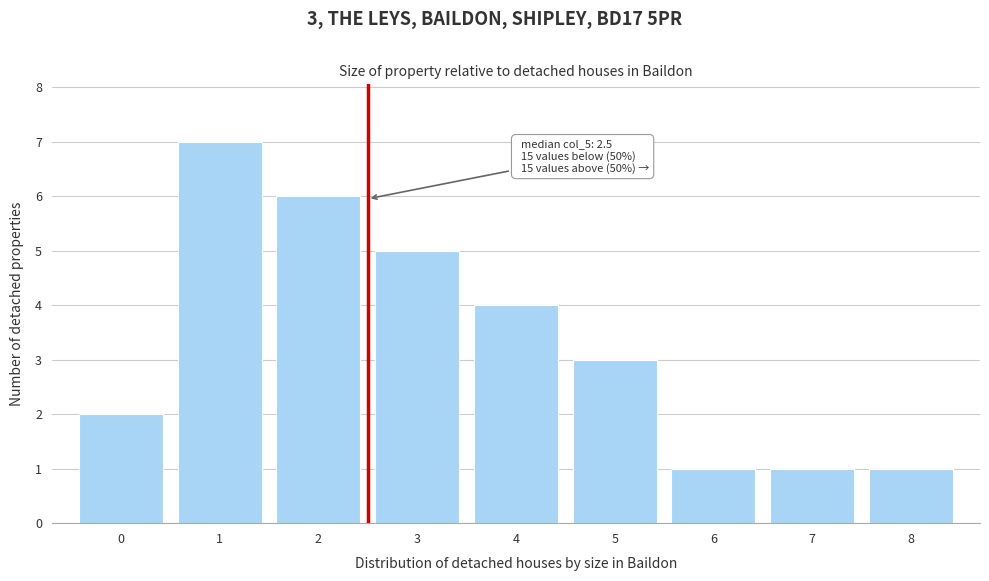

Which range on the x-axis has the tallest bar?

0.5 to 1.5